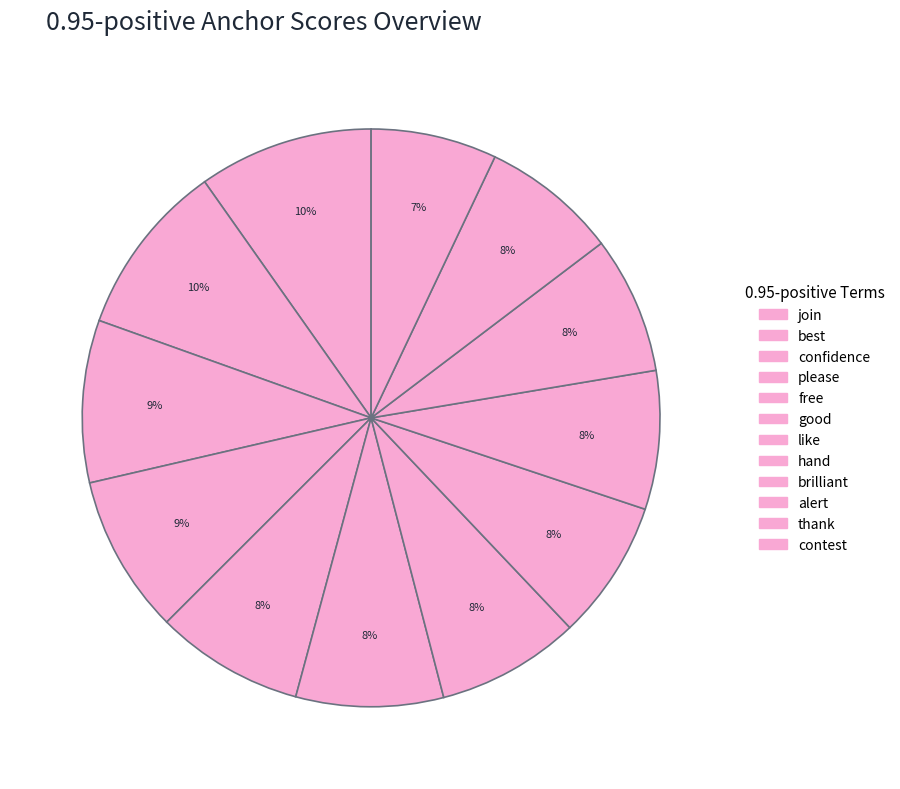

How many slices are in this pie chart?

12